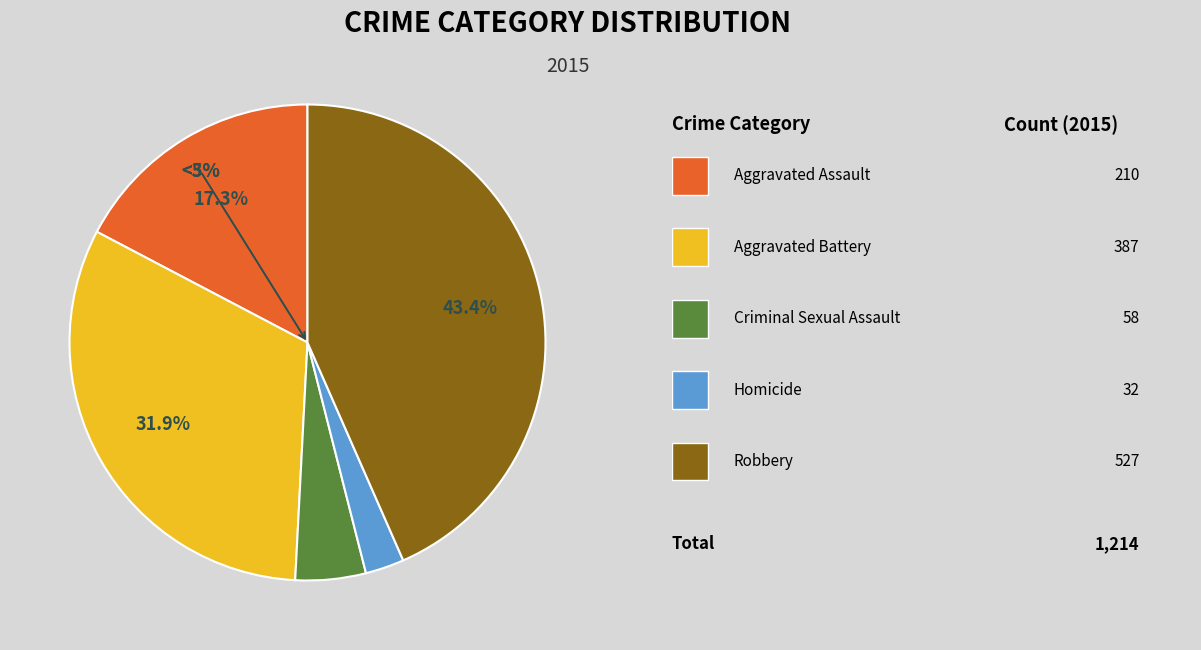

Count the number of slices in the pie.

5